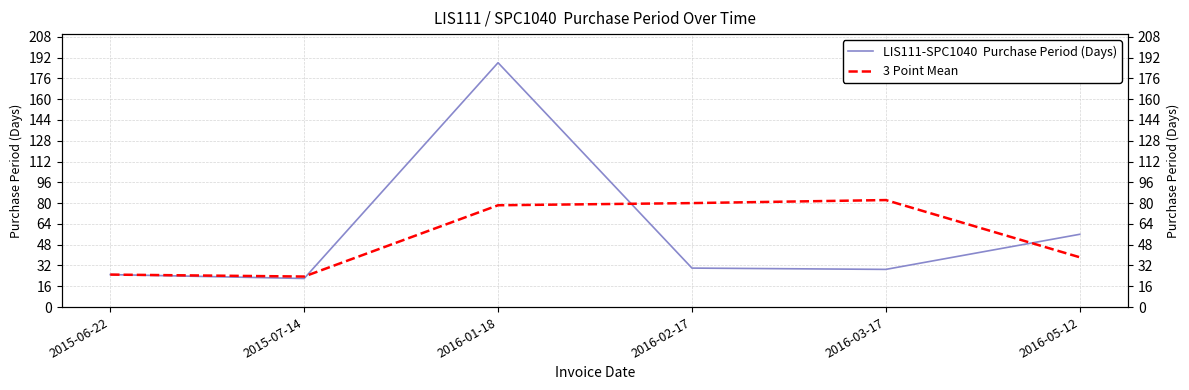

After their last crossing, which series has the higher values: 3 Point Mean or LIS111-SPC1040  Purchase Period (Days)?

LIS111-SPC1040  Purchase Period (Days)